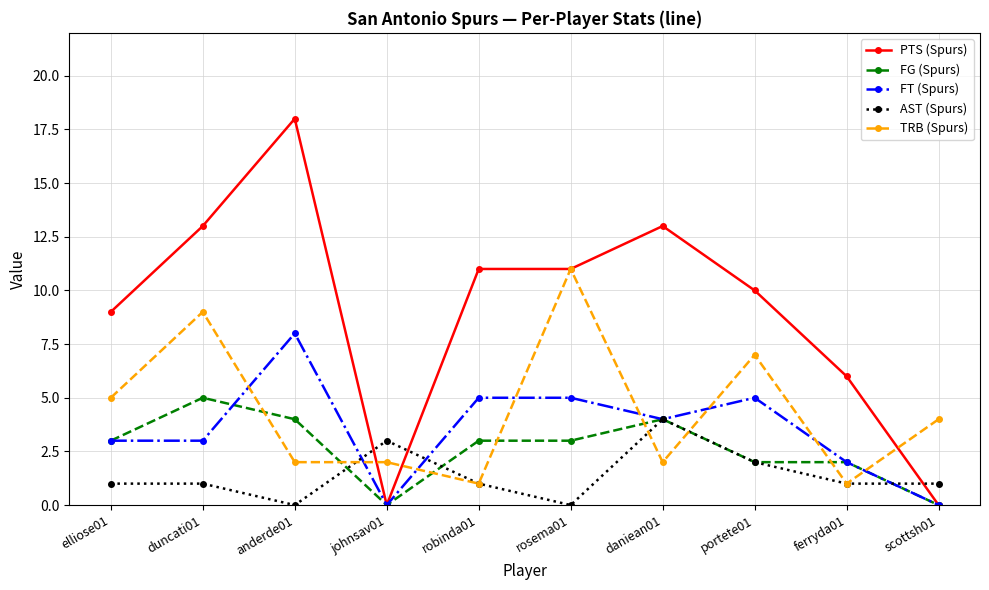

Reading right to left, what are all the values shown in this chart?

PTS (Spurs): scottsh01=0	ferryda01=6	portete01=10	daniean01=13	rosema01=11	robinda01=11	johnsav01=0	anderde01=18	duncati01=13	elliose01=9
FG (Spurs): scottsh01=0	ferryda01=2	portete01=2	daniean01=4	rosema01=3	robinda01=3	johnsav01=0	anderde01=4	duncati01=5	elliose01=3
FT (Spurs): scottsh01=0	ferryda01=2	portete01=5	daniean01=4	rosema01=5	robinda01=5	johnsav01=0	anderde01=8	duncati01=3	elliose01=3
AST (Spurs): scottsh01=1	ferryda01=1	portete01=2	daniean01=4	rosema01=0	robinda01=1	johnsav01=3	anderde01=0	duncati01=1	elliose01=1
TRB (Spurs): scottsh01=4	ferryda01=1	portete01=7	daniean01=2	rosema01=11	robinda01=1	johnsav01=2	anderde01=2	duncati01=9	elliose01=5